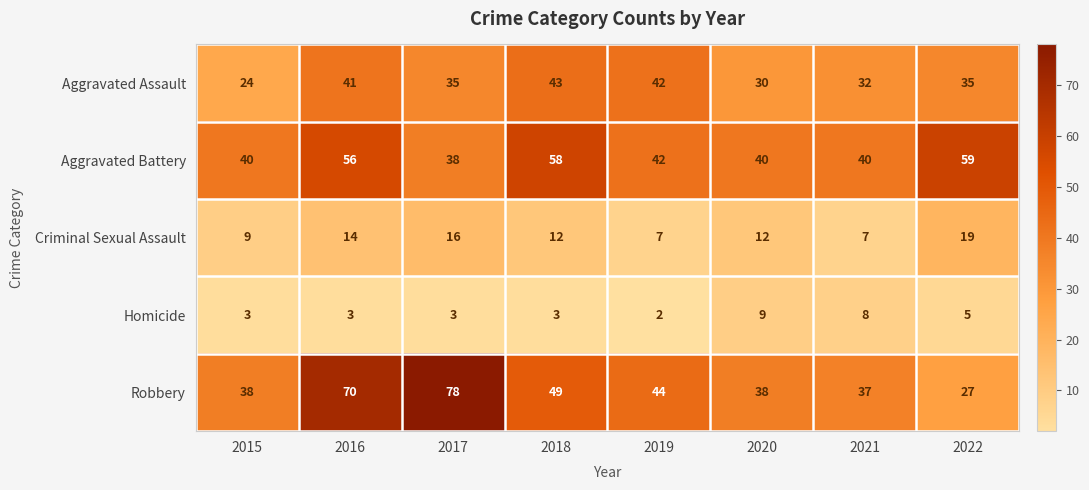

The Aggravated Battery series shows 40 at 2020. True or false?

True